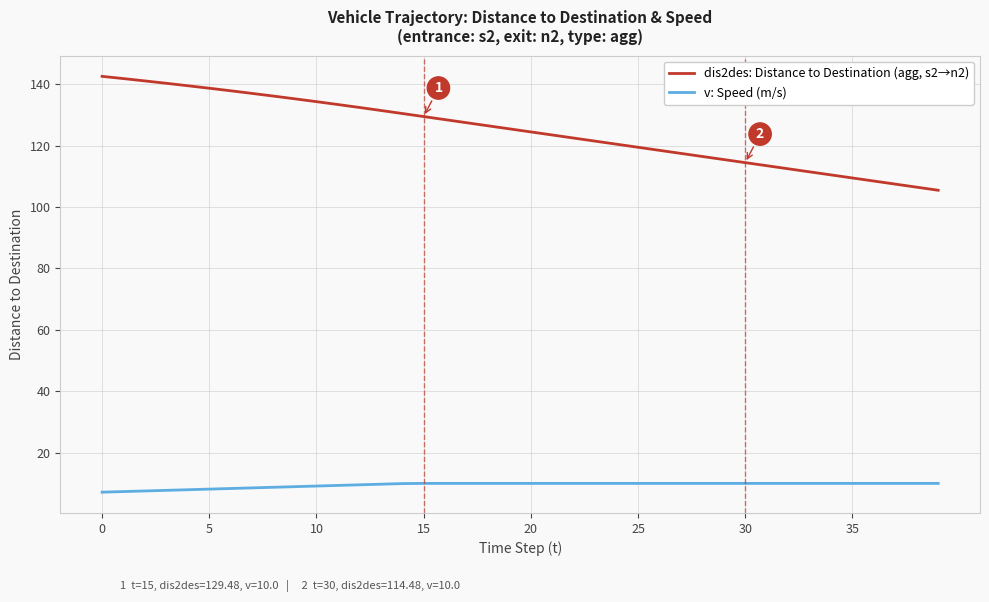

How many distinct data groups are displayed?

2